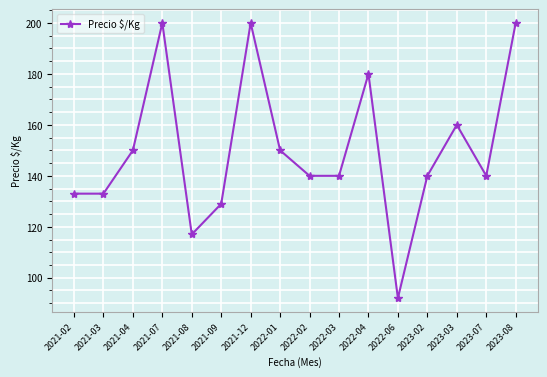

The value at 2023-07 is 140. True or false?

True